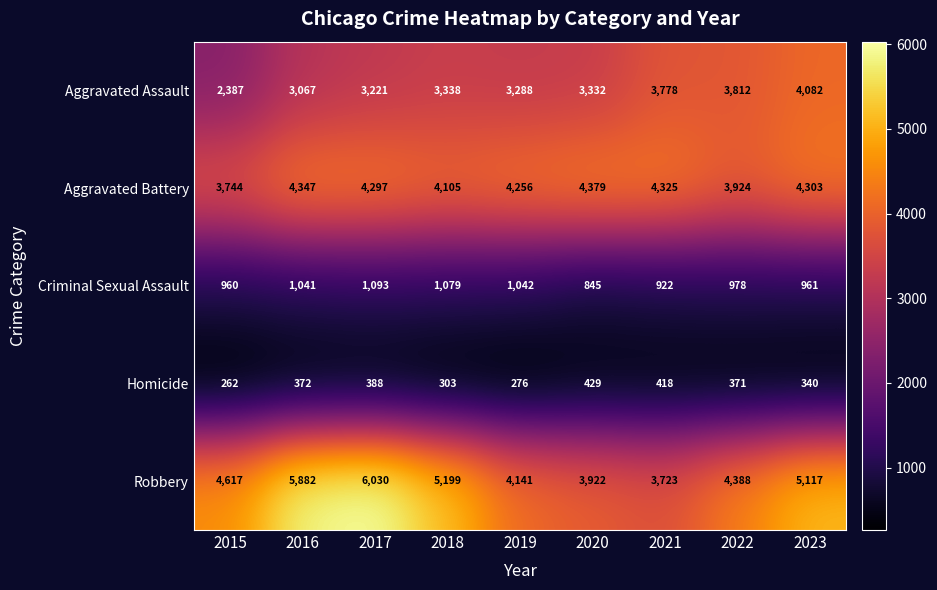

True or false: Criminal Sexual Assault has a value of 961 at 2023.

True